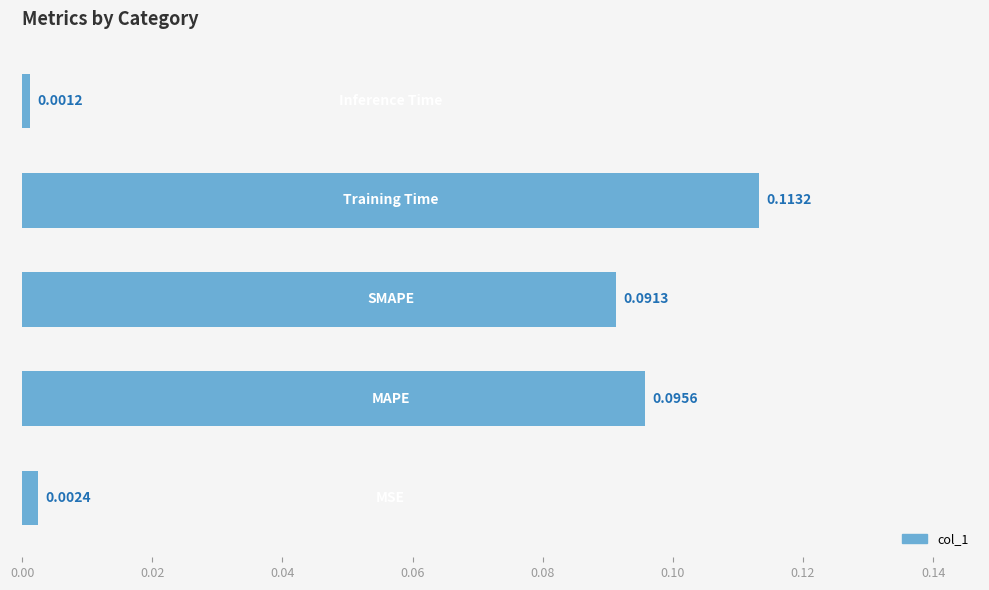

What is the sum of all values?

0.3